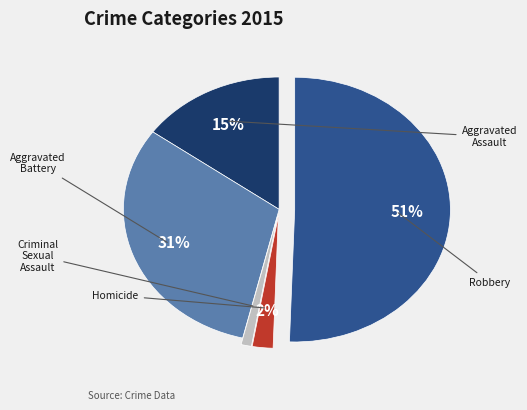

What percentage is the Homicide slice, to the nearest percent?

2%